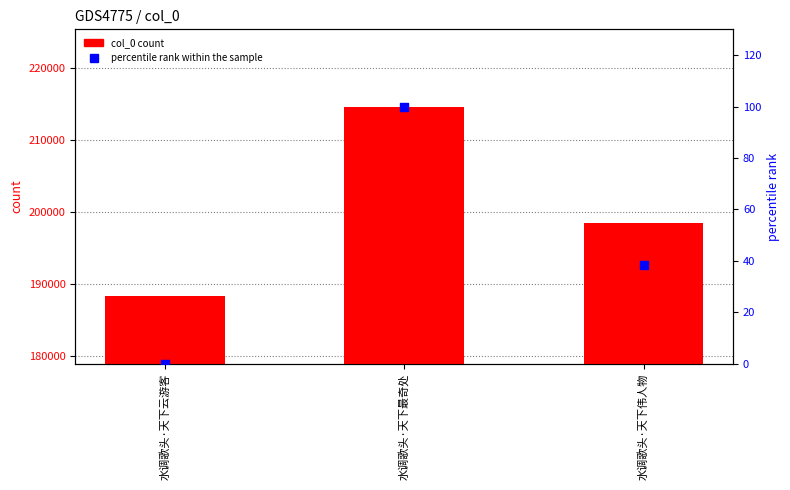

Which series has the largest total across all categories?

col_0